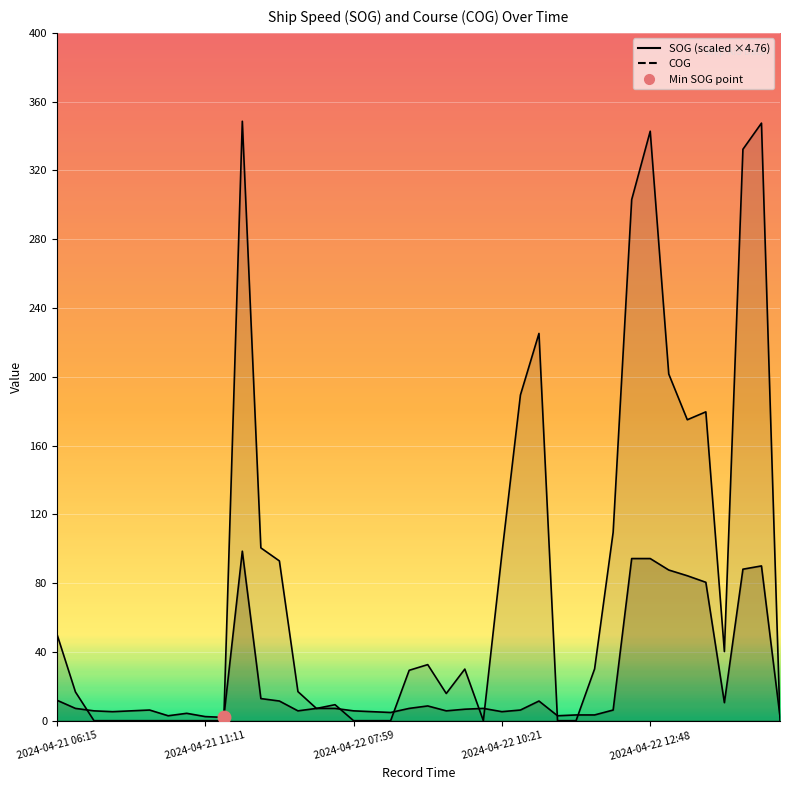

What is the difference between the second highest and minimum values in the COG series?

347.5